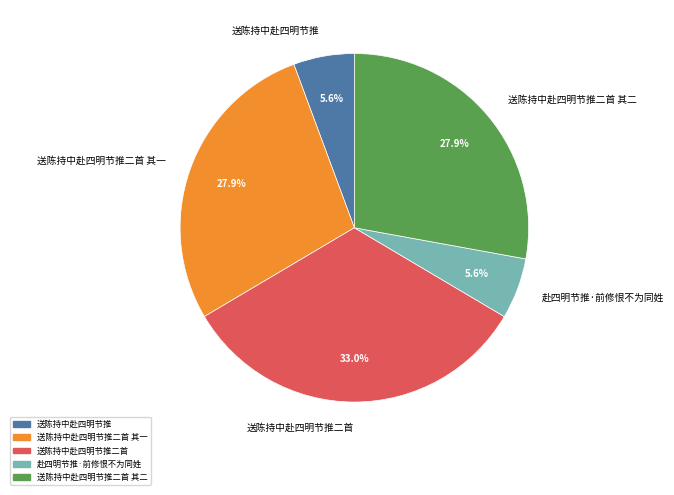

Does any single category account for the majority?

No